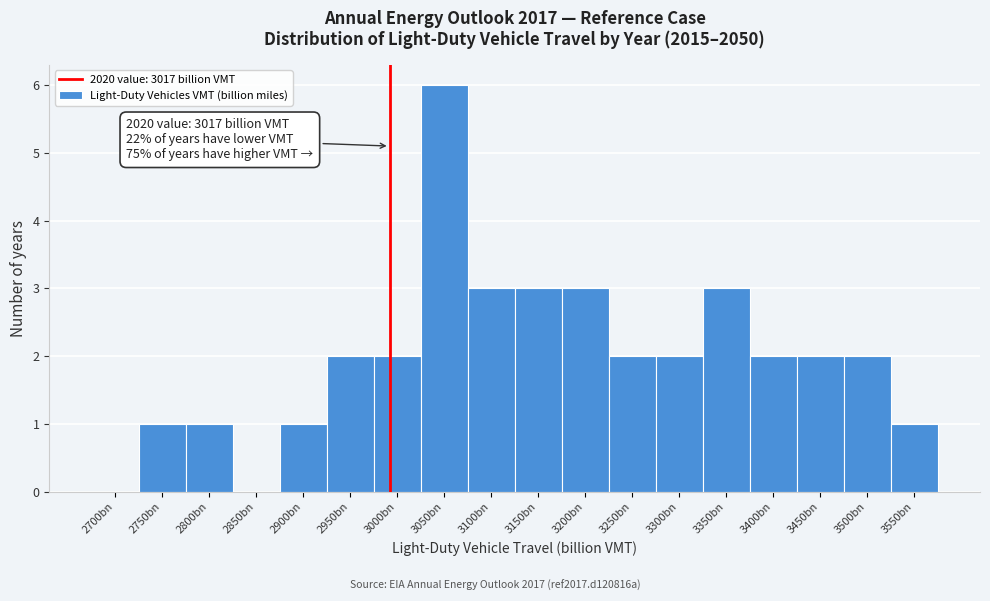

Reading right to left, extract all data points from this chart.

3550bn=1	3500bn=2	3450bn=2	3400bn=2	3350bn=3	3300bn=2	3250bn=2	3200bn=3	3150bn=3	3100bn=3	3050bn=6	3000bn=2	2950bn=2	2900bn=1	2850bn=0	2800bn=1	2750bn=1	2700bn=0